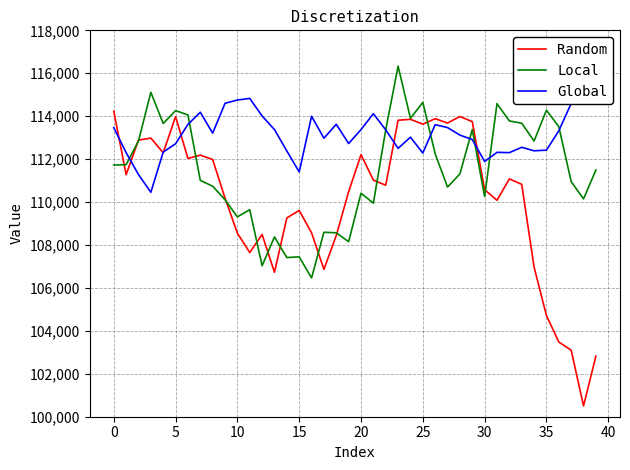

What is the lowest value of the Random series?

100505